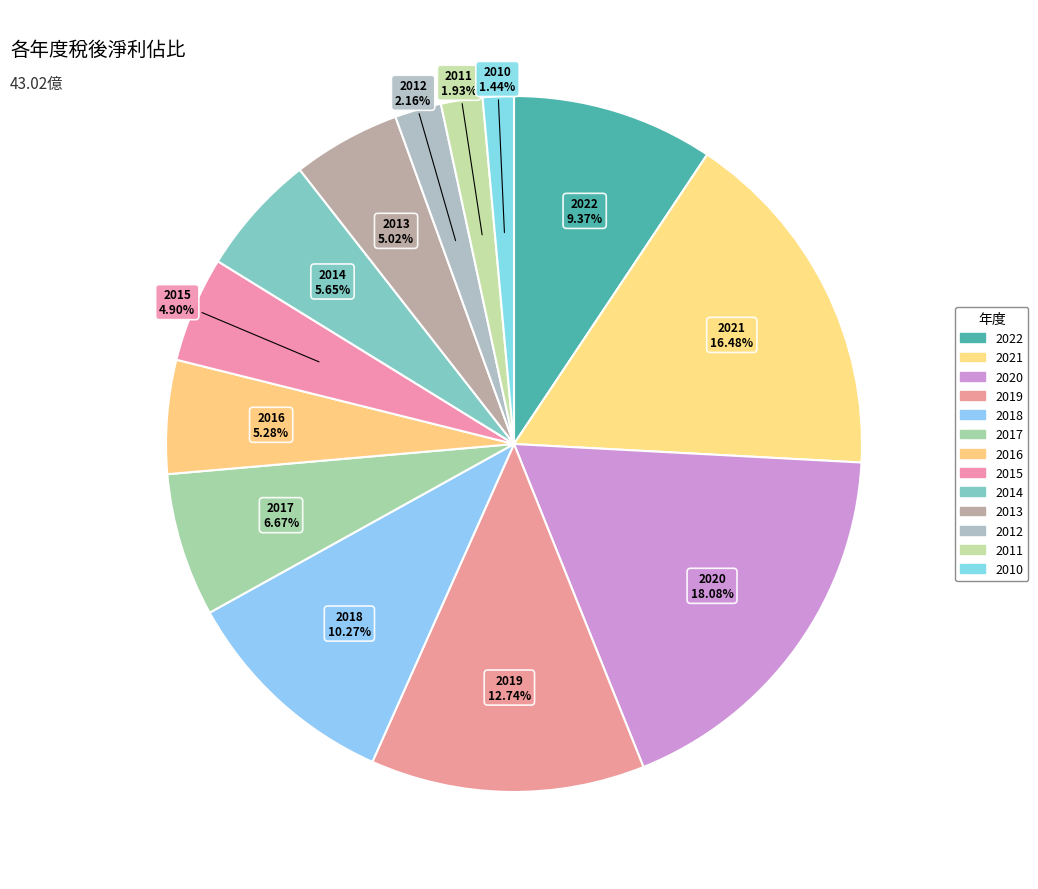

Between 2013 and 2011, which is larger?

2013